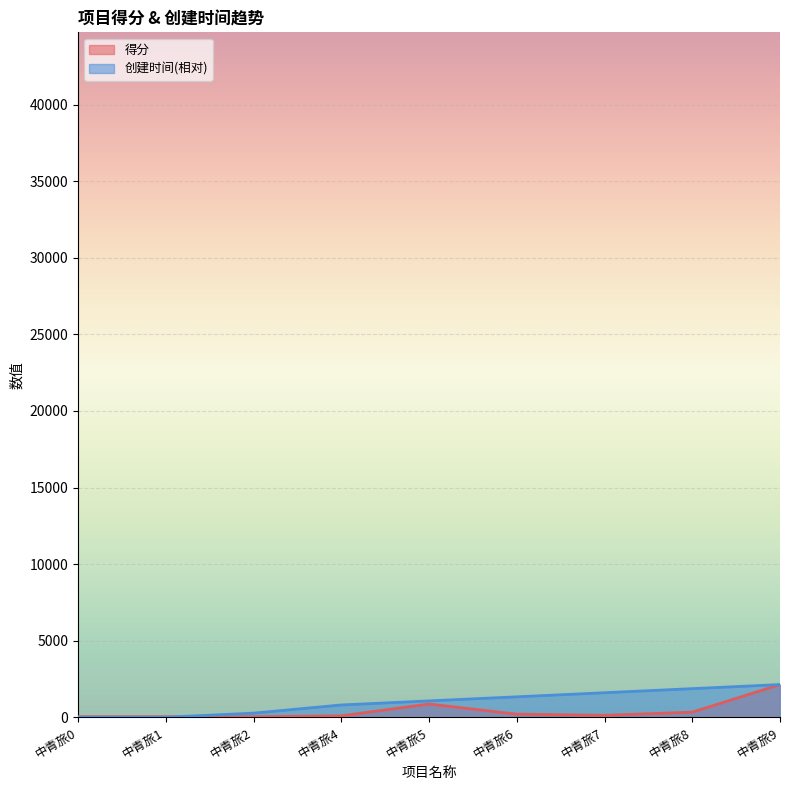

Rank the series at 中青旅7 from lowest to highest value.

得分, 创建时间(相对)